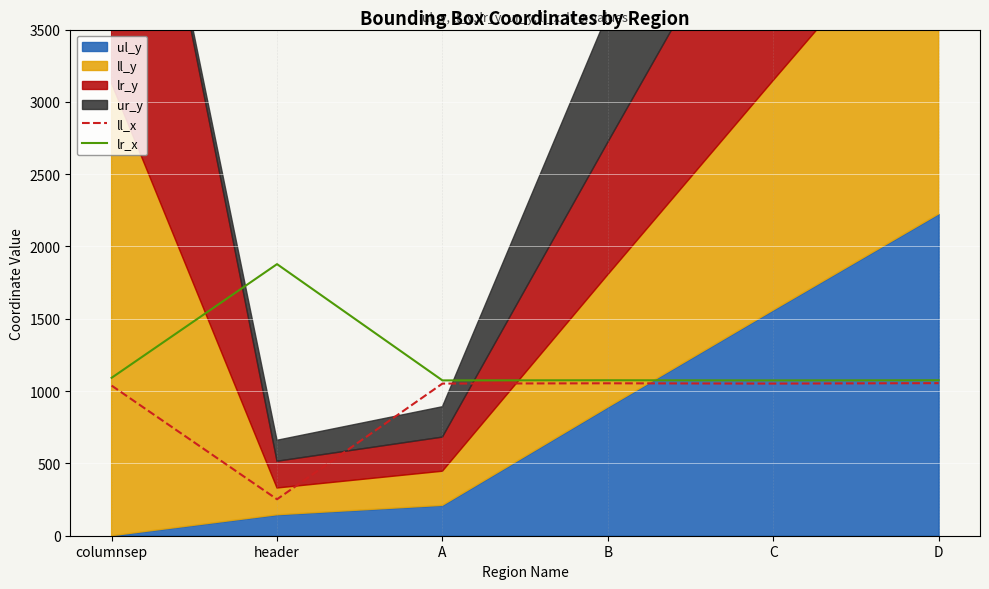

Where does the ll_x series first go above 1052?

B